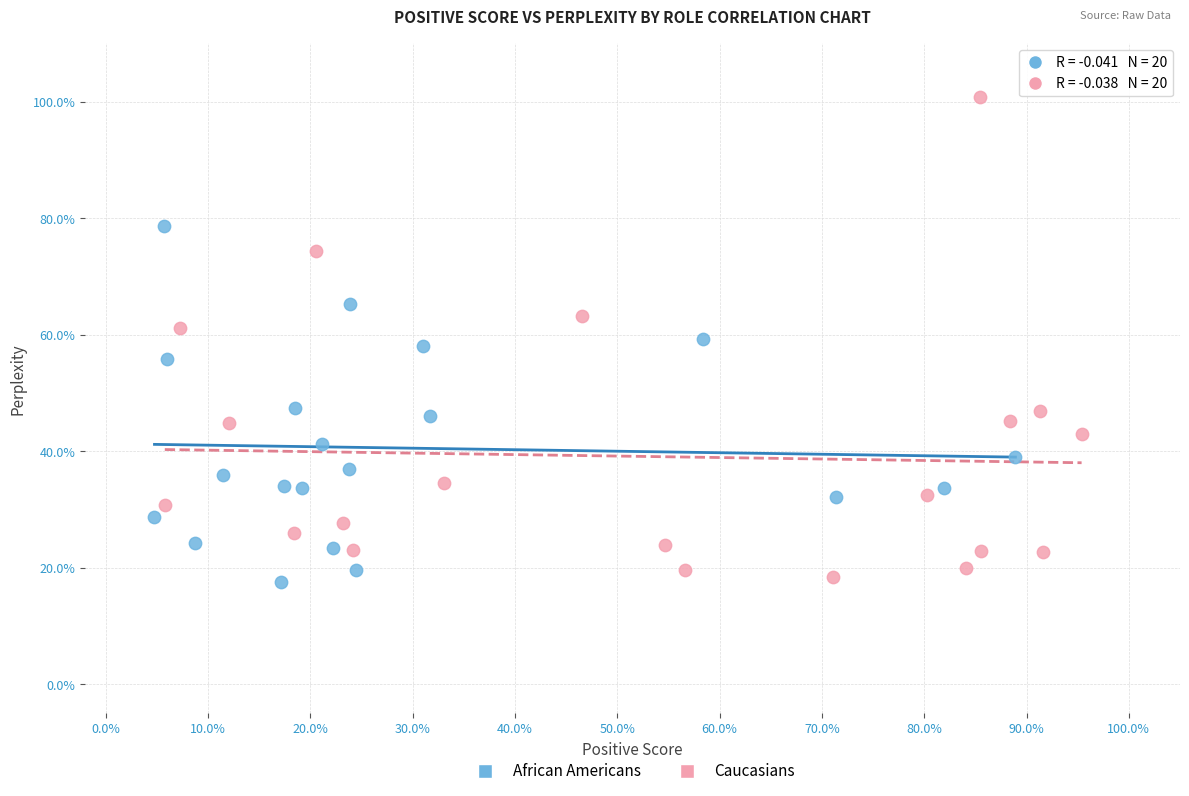

Which series has the largest Y range (max minus min)?

Caucasians